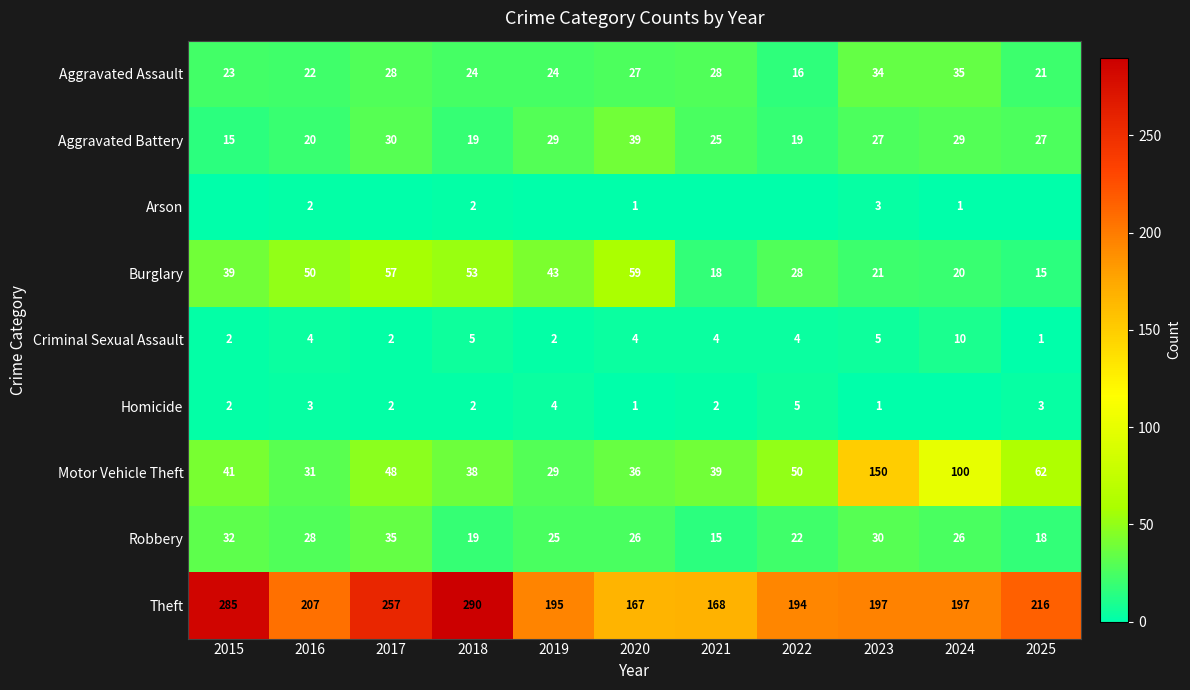

What is the sum of the Homicide values at 2025 and 2021?

5